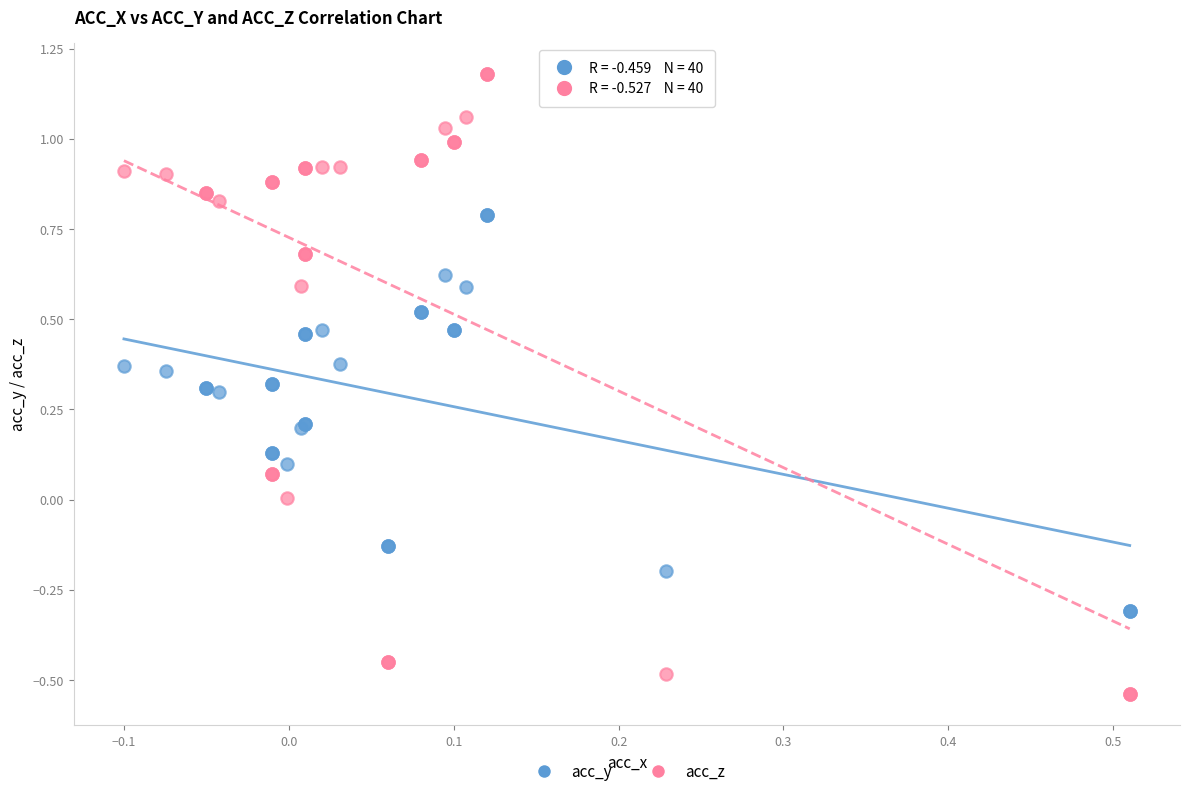

Which series reaches the minimum Y coordinate?

acc_z